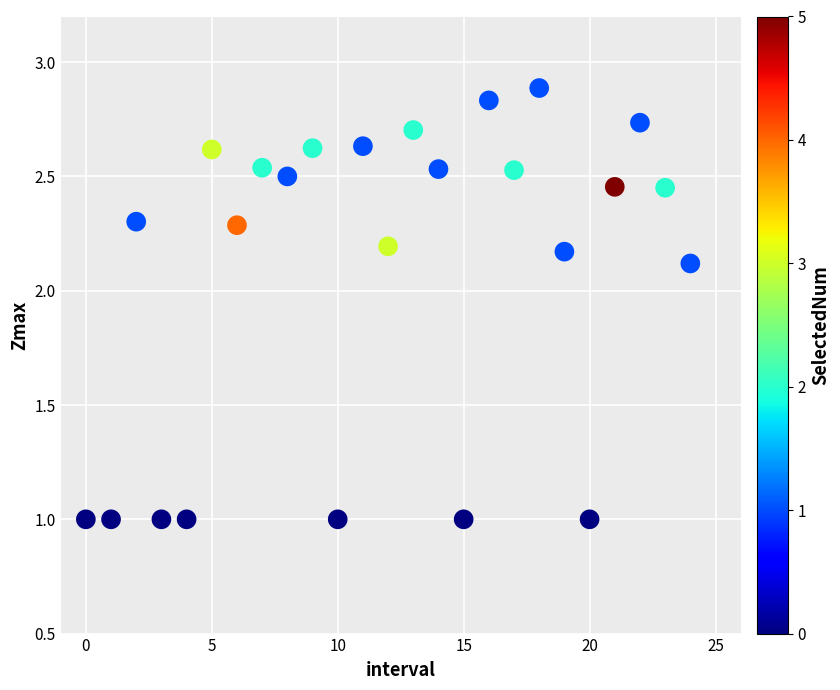

What is the range of Y values (max minus min)?

1.9